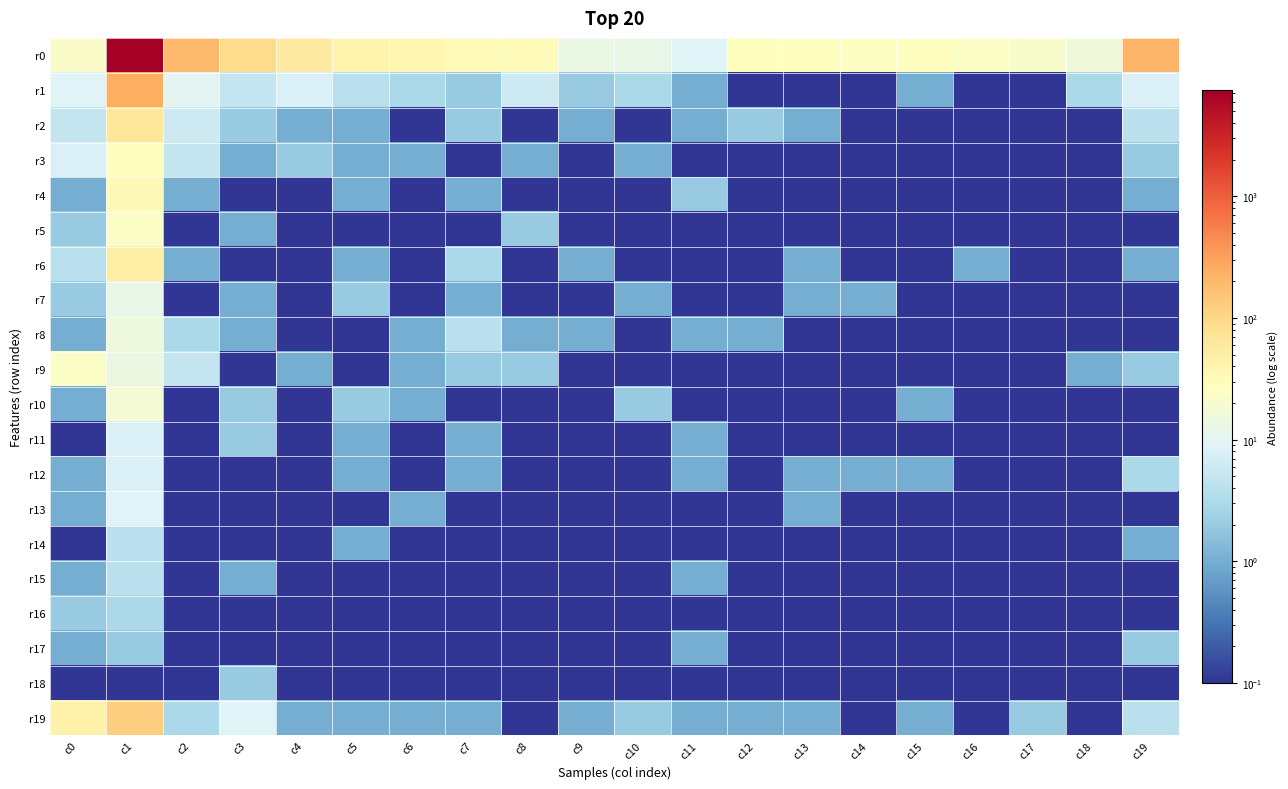

Which series has the largest total across all categories?

r0